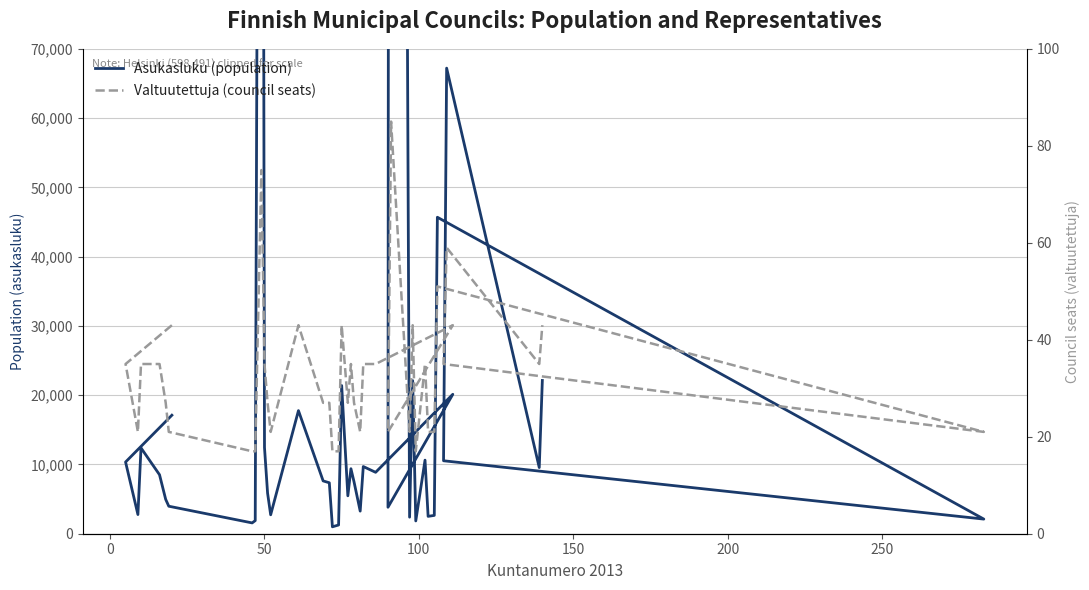

Reading right to left, extract all data points from this chart.

Asukasluku (population): 22125	9550	67214	10532	2112	45687	2645	2508	10623	1846	22109	2388	598491	3822	20128	8866	9698	3263	7498	9387	5473	21394	1259	1000	7355	7624	17771	2732	5862	12449	253950	1892	1561	3971	4955	8514	12387	2767	10351	17109
Valtuutettuja (council seats): 43	35	59	35	21	51	21	21	35	17	43	21	85	21	43	35	35	21	27	35	27	43	17	17	27	27	43	21	27	35	75	17	17	21	27	35	35	21	35	43